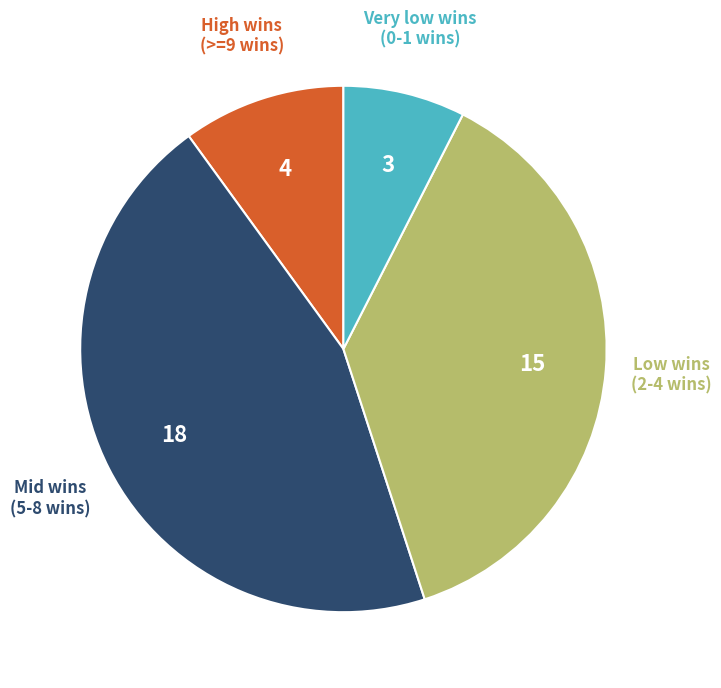

Approximately how many times larger is the value at High wins (>=9 wins) compared to Very low wins (0-1 wins)?

1.3